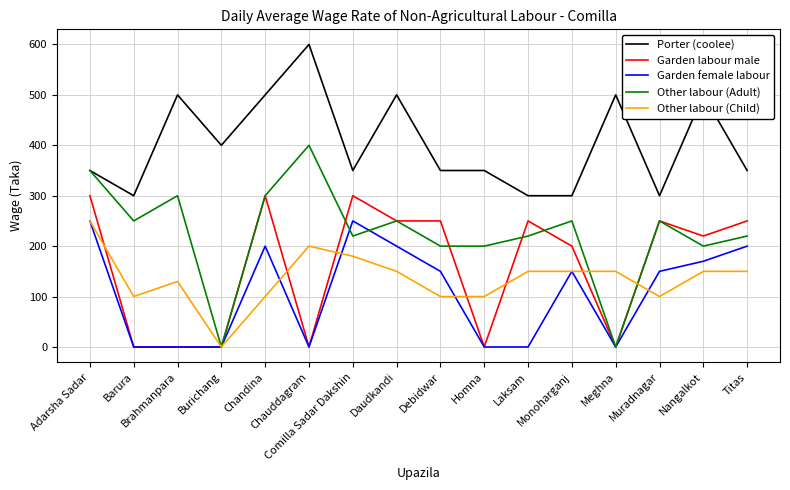

At which category does Other labour (Child) reach its first local peak?

Brahmanpara